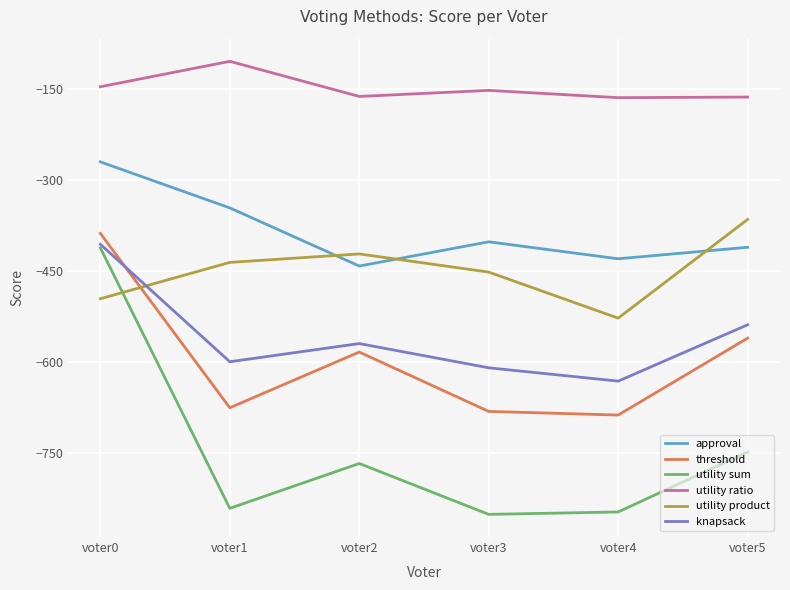

Which series has the largest range (max minus min)?

utility sum